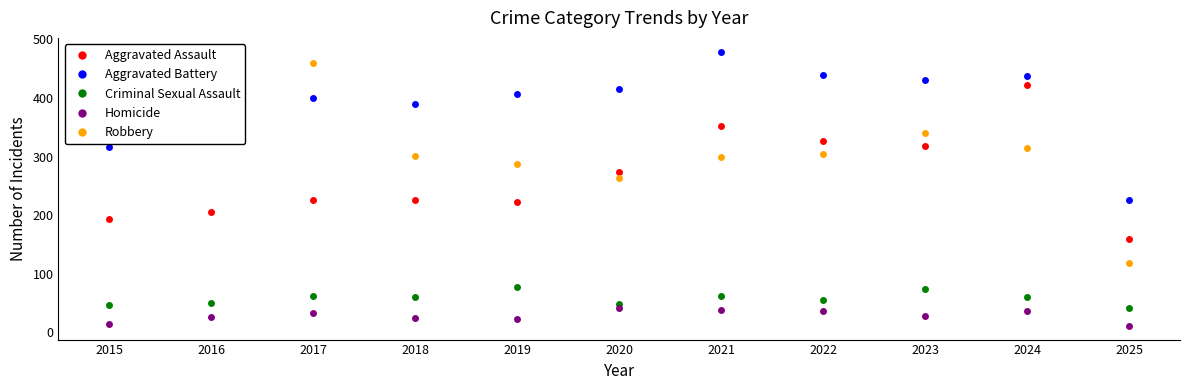

At how many categories does at least one series exceed 449?

3